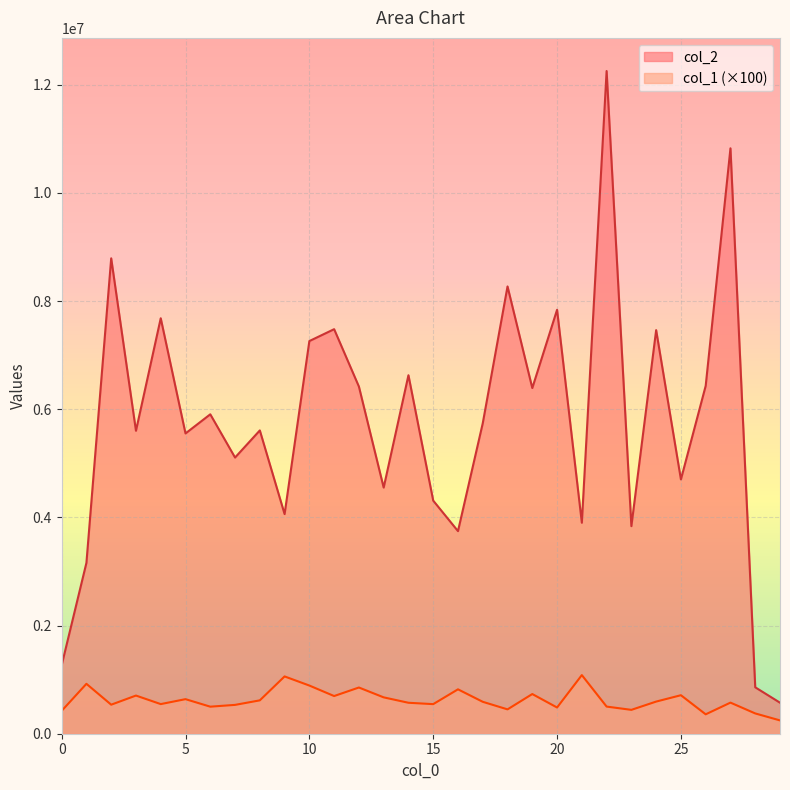

What is the highest value of the col_1 series?

1084000